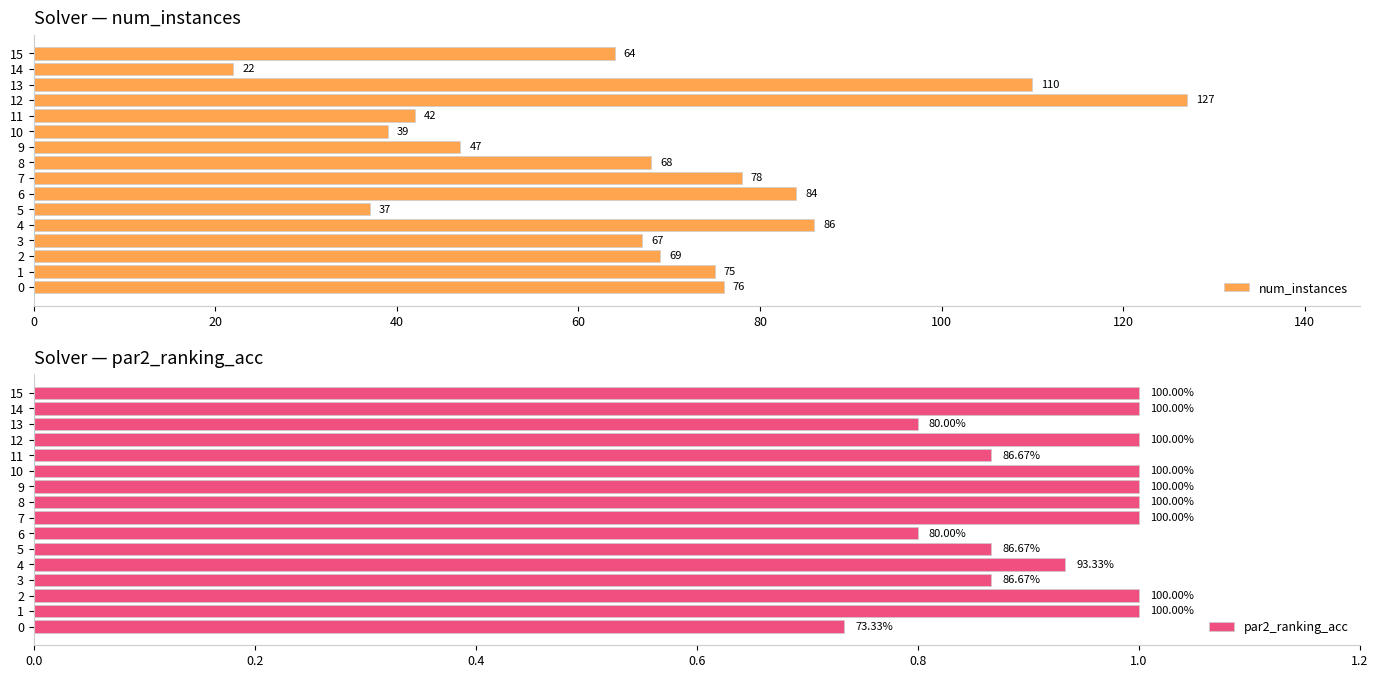

Rank the categories by num_instances value from lowest to highest.

14, 5, 10, 11, 9, 15, 3, 8, 2, 1, 0, 7, 6, 4, 13, 12